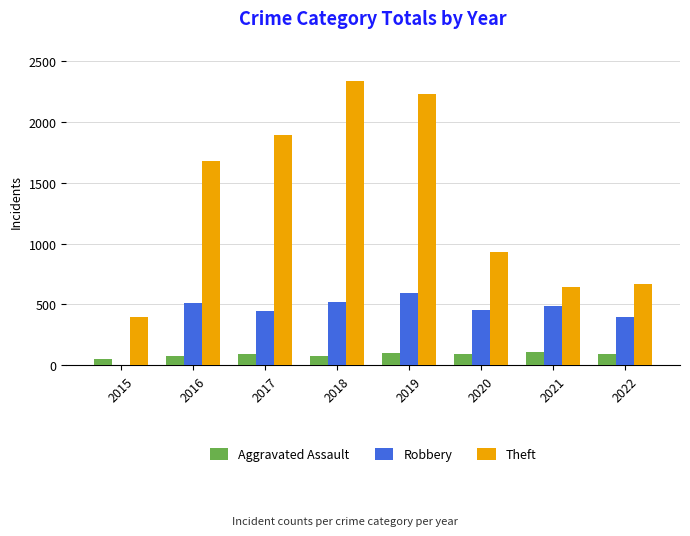

What is the highest value of the Aggravated Assault series?

110